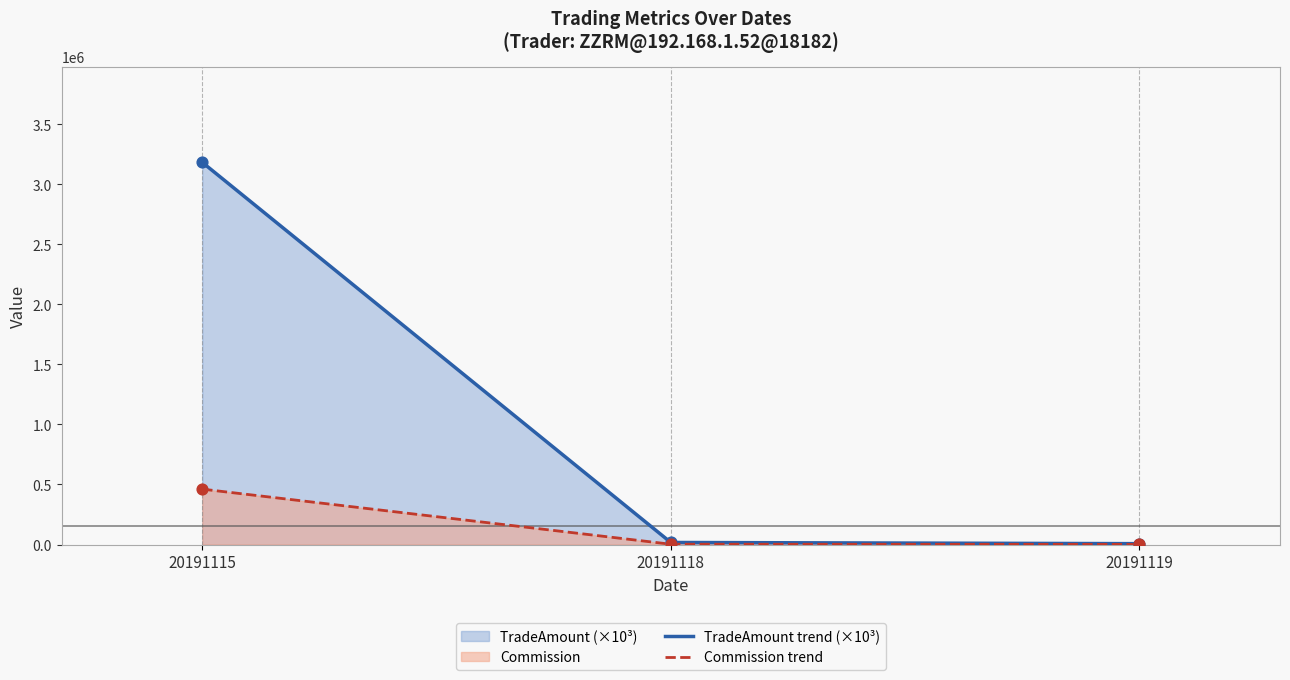

Which series has the widest spread of Y values?

TradeAmount trend (×10³)